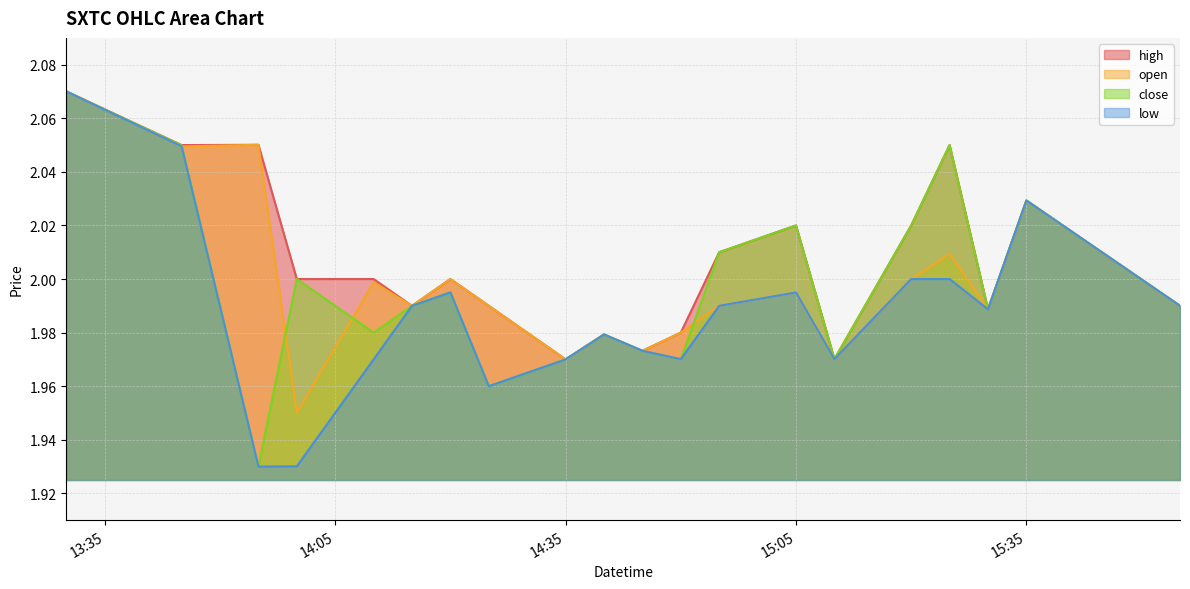

Rank the series by their maximum value, from lowest to highest.

high, open, close, low